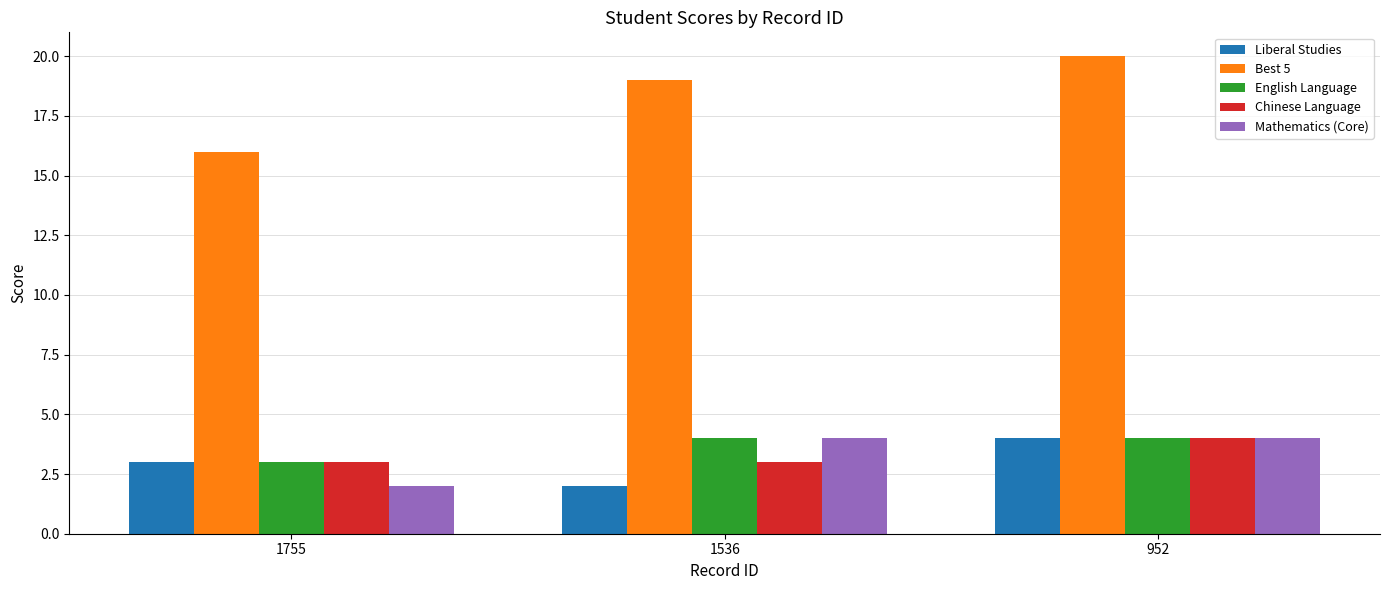

How many bars are there in each group?

5